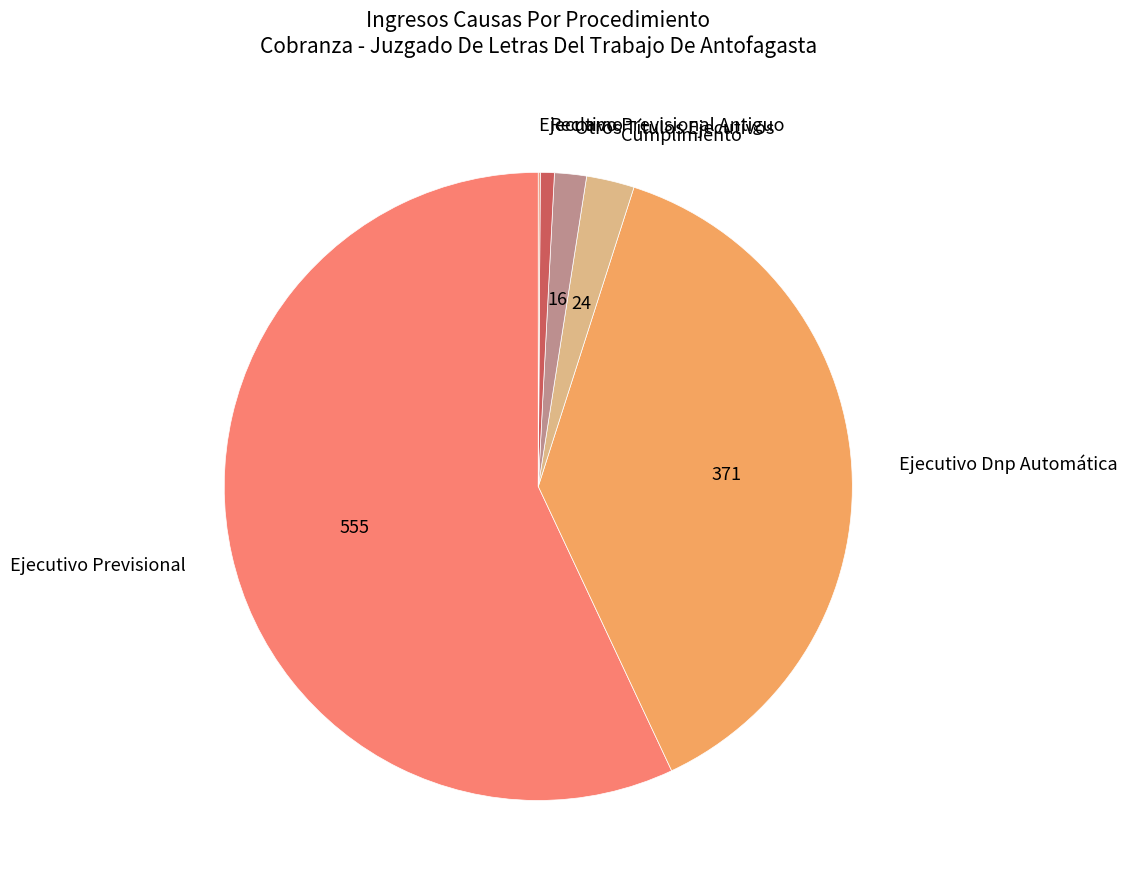

Which slice is the largest?

Ejecutivo Previsional